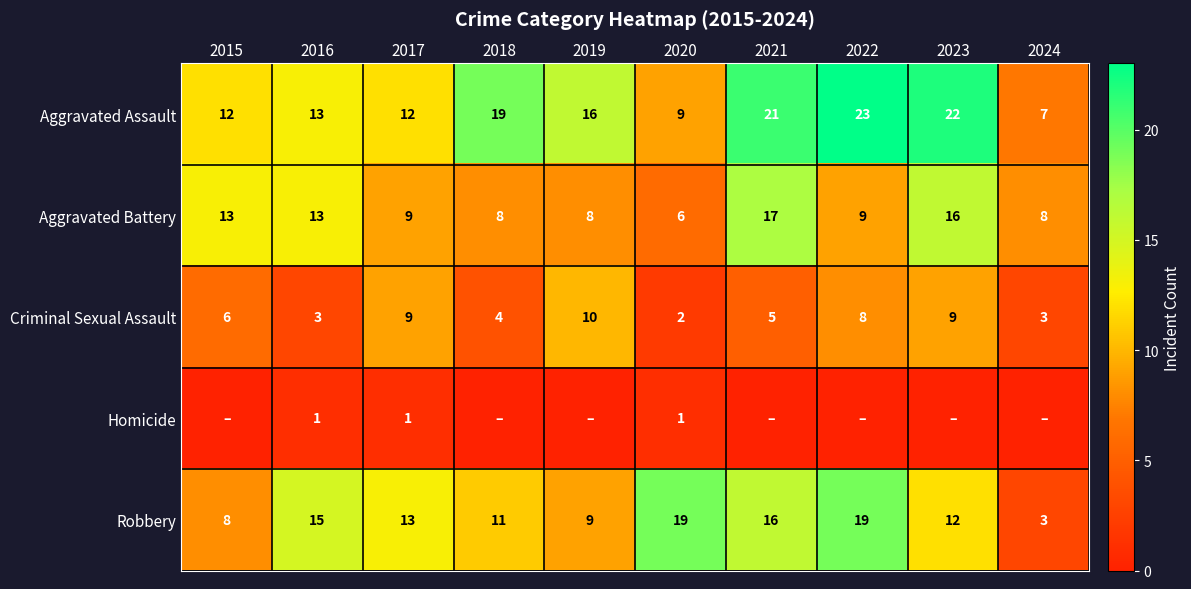

At which label does Aggravated Battery reach its minimum?

2020